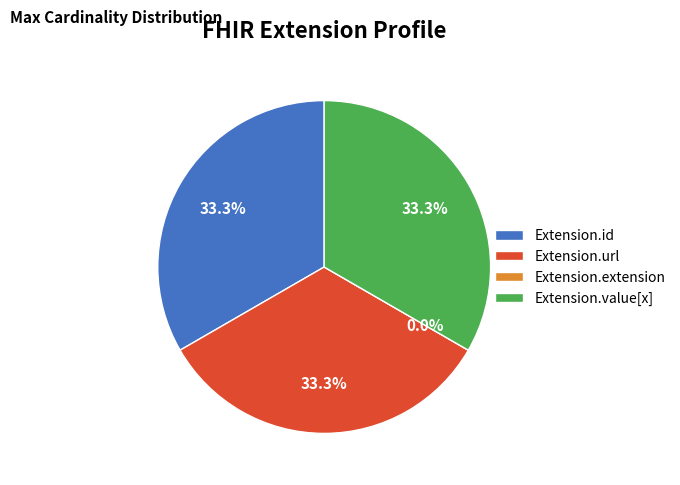

How much of the chart is everything except Extension.url?

66.7%